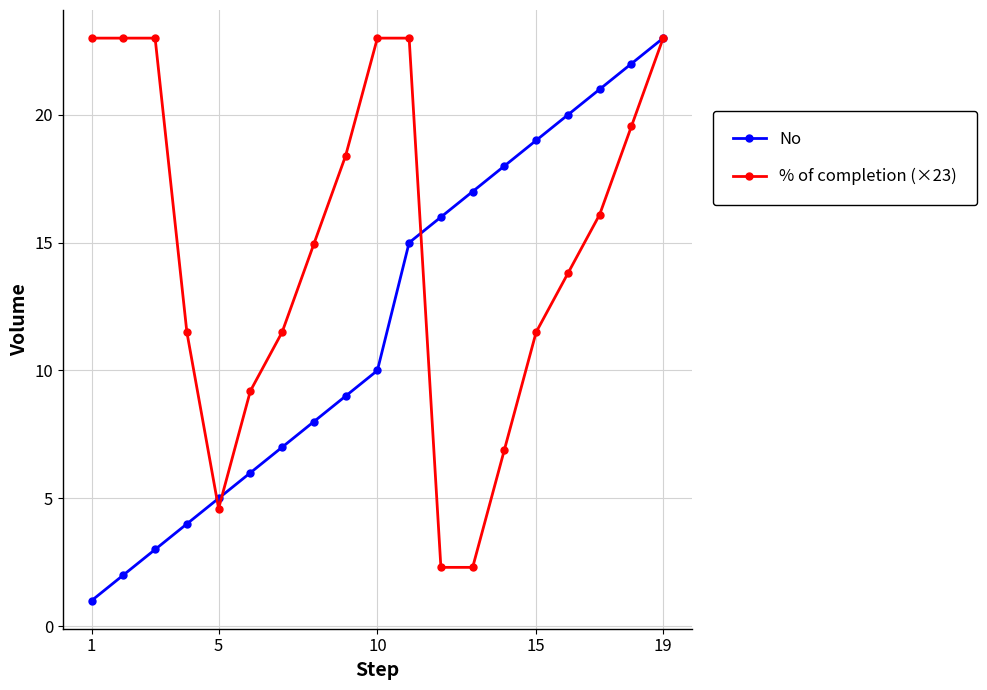

True or false: No has more than 0 points higher than both neighbors.

False